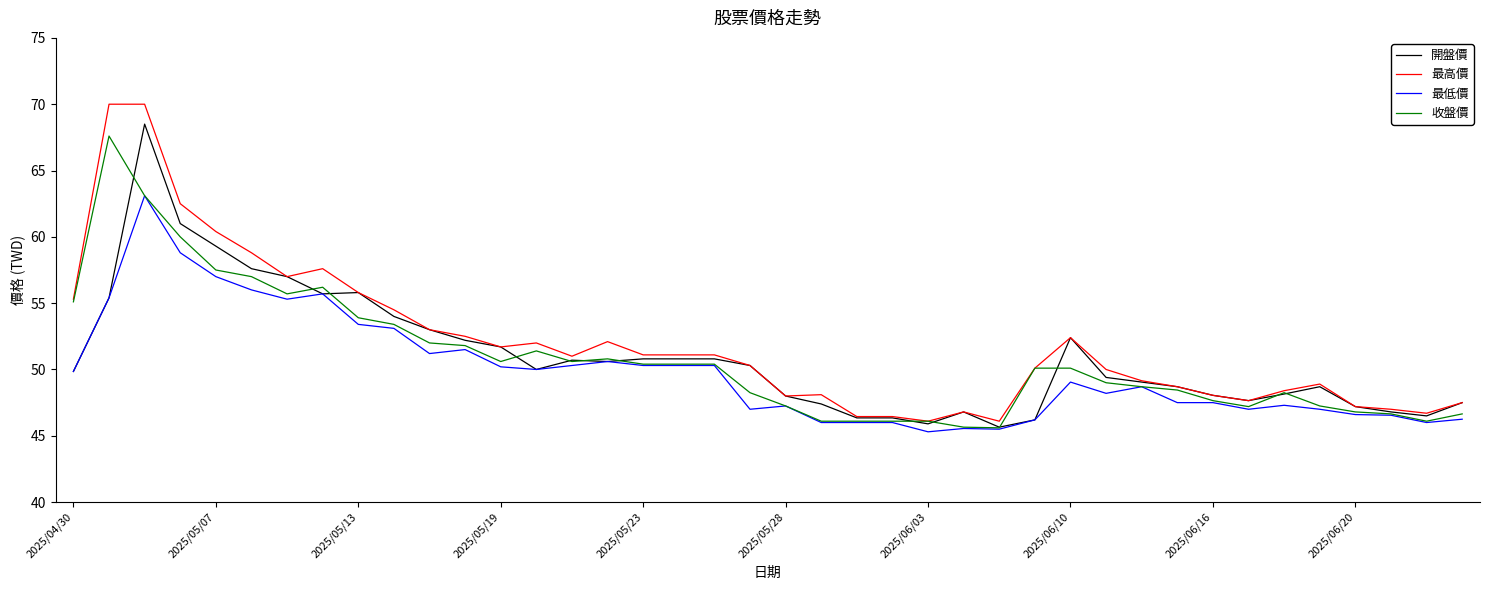

What is the smallest value displayed?

45.3